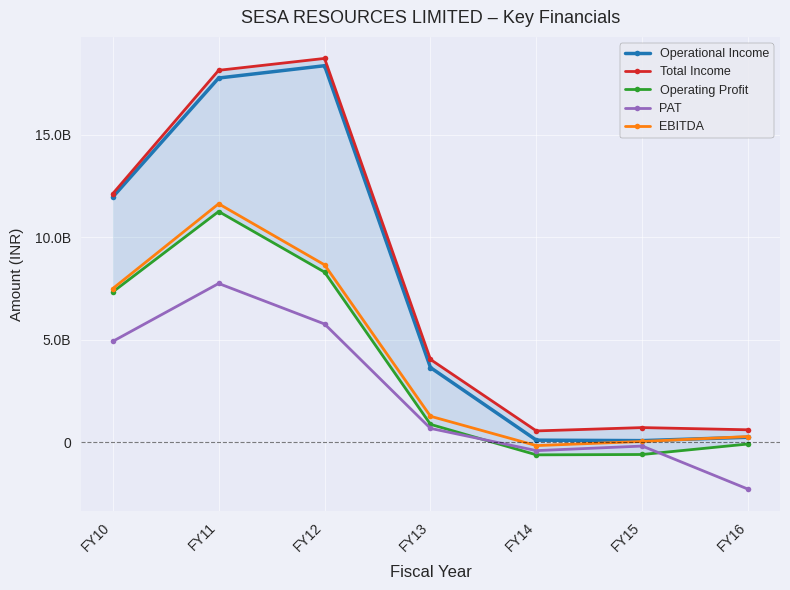

Reading left to right, what are all the values shown in this chart?

Operational Income: FY10=11970884336	FY11=17778100000	FY12=18379000000	FY13=3654700000	FY14=113500000	FY15=90900000	FY16=255800000
Total Income: FY10=12135730154	FY11=18154100000	FY12=18733900000	FY13=4050500000	FY14=564600000	FY15=726700000	FY16=619300000
Operating Profit: FY10=7341752199	FY11=11267200000	FY12=8309700000	FY13=883800000	FY14=-602800000	FY15=-585600000	FY16=-72800000
PAT: FY10=4932547593	FY11=7756000000	FY12=5780000000	FY13=687900000	FY14=-396400000	FY15=-174300000	FY16=-2279100000
EBITDA: FY10=7506598017	FY11=11643200000	FY12=8664600000	FY13=1279600000	FY14=-151700000	FY15=50200000	FY16=290700000